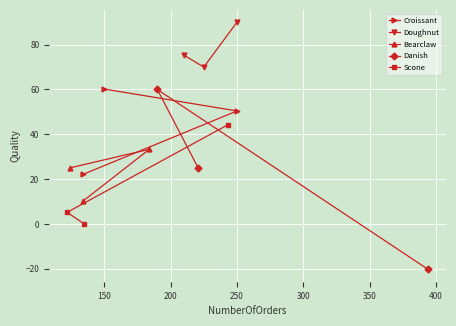

Reading left to right, transcribe all the data shown in this chart.

Croissant: 60.2	50.4	22.1
Doughnut: 90.0	70.0	75.3
Bearclaw: 10.2	33.3	25.0
Danish: -20.2	60.0	24.8
Scone: 0.0	5.2	44.2